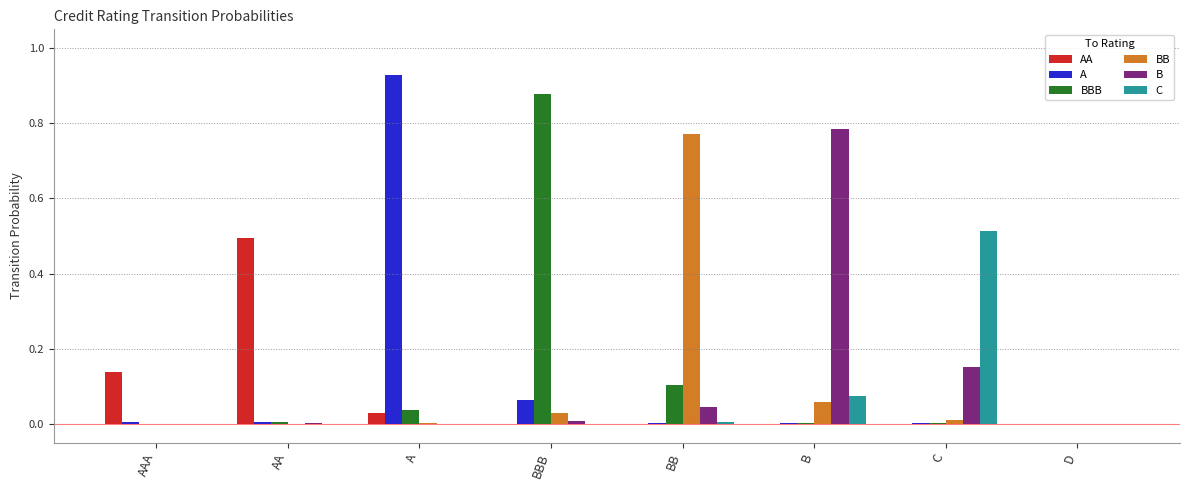

The AA series shows 0.0 at D. True or false?

True